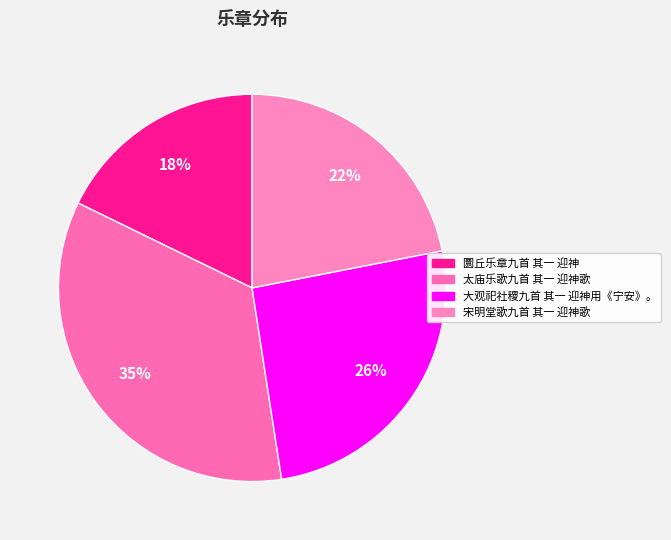

True or false: 宋明堂歌九首 其一 迎神歌 accounts for 22% of the total.

True